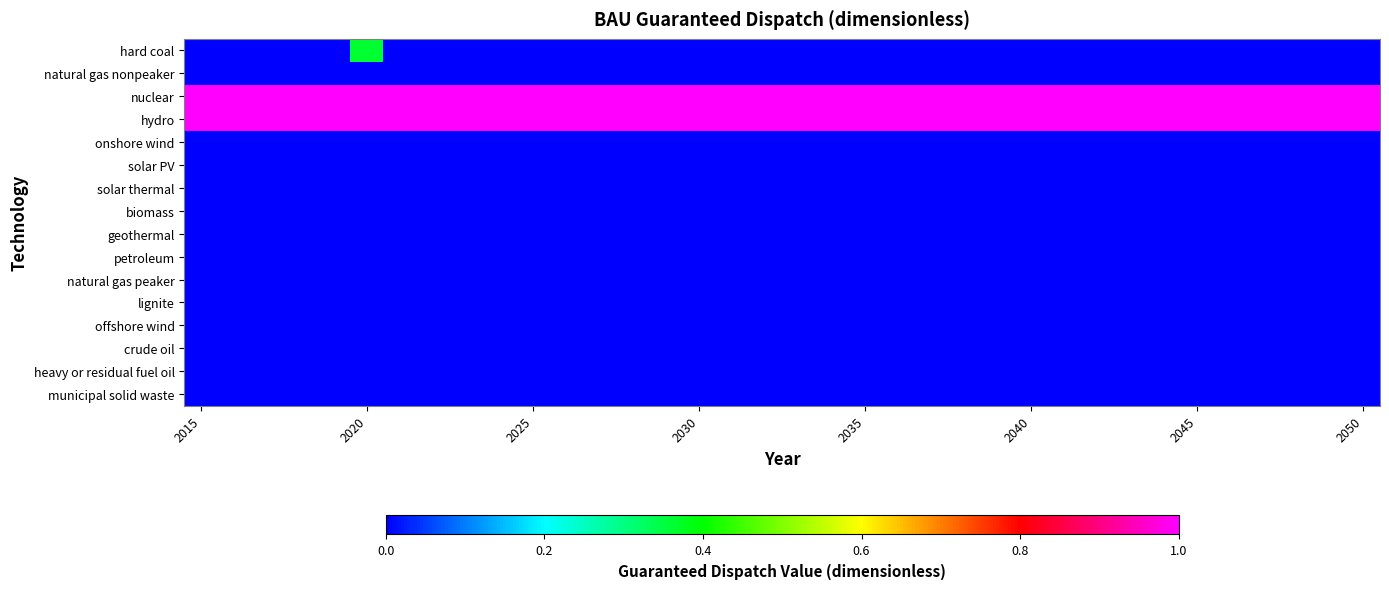

Reading left to right, list all the values displayed in this chart.

hard coal: 0.0	0.0	0.0	0.0	0.0	0.4	0.0	0.0	0.0	0.0	0.0	0.0	0.0	0.0	0.0	0.0	0.0	0.0	0.0	0.0	0.0	0.0	0.0	0.0	0.0	0.0	0.0	0.0	0.0	0.0	0.0	0.0	0.0	0.0	0.0	0.0
natural gas nonpeaker: 0.0	0.0	0.0	0.0	0.0	0.0	0.0	0.0	0.0	0.0	0.0	0.0	0.0	0.0	0.0	0.0	0.0	0.0	0.0	0.0	0.0	0.0	0.0	0.0	0.0	0.0	0.0	0.0	0.0	0.0	0.0	0.0	0.0	0.0	0.0	0.0
nuclear: 1.0	1.0	1.0	1.0	1.0	1.0	1.0	1.0	1.0	1.0	1.0	1.0	1.0	1.0	1.0	1.0	1.0	1.0	1.0	1.0	1.0	1.0	1.0	1.0	1.0	1.0	1.0	1.0	1.0	1.0	1.0	1.0	1.0	1.0	1.0	1.0
hydro: 1.0	1.0	1.0	1.0	1.0	1.0	1.0	1.0	1.0	1.0	1.0	1.0	1.0	1.0	1.0	1.0	1.0	1.0	1.0	1.0	1.0	1.0	1.0	1.0	1.0	1.0	1.0	1.0	1.0	1.0	1.0	1.0	1.0	1.0	1.0	1.0
onshore wind: 0.0	0.0	0.0	0.0	0.0	0.0	0.0	0.0	0.0	0.0	0.0	0.0	0.0	0.0	0.0	0.0	0.0	0.0	0.0	0.0	0.0	0.0	0.0	0.0	0.0	0.0	0.0	0.0	0.0	0.0	0.0	0.0	0.0	0.0	0.0	0.0
solar PV: 0.0	0.0	0.0	0.0	0.0	0.0	0.0	0.0	0.0	0.0	0.0	0.0	0.0	0.0	0.0	0.0	0.0	0.0	0.0	0.0	0.0	0.0	0.0	0.0	0.0	0.0	0.0	0.0	0.0	0.0	0.0	0.0	0.0	0.0	0.0	0.0
solar thermal: 0.0	0.0	0.0	0.0	0.0	0.0	0.0	0.0	0.0	0.0	0.0	0.0	0.0	0.0	0.0	0.0	0.0	0.0	0.0	0.0	0.0	0.0	0.0	0.0	0.0	0.0	0.0	0.0	0.0	0.0	0.0	0.0	0.0	0.0	0.0	0.0
biomass: 0.0	0.0	0.0	0.0	0.0	0.0	0.0	0.0	0.0	0.0	0.0	0.0	0.0	0.0	0.0	0.0	0.0	0.0	0.0	0.0	0.0	0.0	0.0	0.0	0.0	0.0	0.0	0.0	0.0	0.0	0.0	0.0	0.0	0.0	0.0	0.0
geothermal: 0.0	0.0	0.0	0.0	0.0	0.0	0.0	0.0	0.0	0.0	0.0	0.0	0.0	0.0	0.0	0.0	0.0	0.0	0.0	0.0	0.0	0.0	0.0	0.0	0.0	0.0	0.0	0.0	0.0	0.0	0.0	0.0	0.0	0.0	0.0	0.0
petroleum: 0.0	0.0	0.0	0.0	0.0	0.0	0.0	0.0	0.0	0.0	0.0	0.0	0.0	0.0	0.0	0.0	0.0	0.0	0.0	0.0	0.0	0.0	0.0	0.0	0.0	0.0	0.0	0.0	0.0	0.0	0.0	0.0	0.0	0.0	0.0	0.0
natural gas peaker: 0.0	0.0	0.0	0.0	0.0	0.0	0.0	0.0	0.0	0.0	0.0	0.0	0.0	0.0	0.0	0.0	0.0	0.0	0.0	0.0	0.0	0.0	0.0	0.0	0.0	0.0	0.0	0.0	0.0	0.0	0.0	0.0	0.0	0.0	0.0	0.0
lignite: 0.0	0.0	0.0	0.0	0.0	0.0	0.0	0.0	0.0	0.0	0.0	0.0	0.0	0.0	0.0	0.0	0.0	0.0	0.0	0.0	0.0	0.0	0.0	0.0	0.0	0.0	0.0	0.0	0.0	0.0	0.0	0.0	0.0	0.0	0.0	0.0
offshore wind: 0.0	0.0	0.0	0.0	0.0	0.0	0.0	0.0	0.0	0.0	0.0	0.0	0.0	0.0	0.0	0.0	0.0	0.0	0.0	0.0	0.0	0.0	0.0	0.0	0.0	0.0	0.0	0.0	0.0	0.0	0.0	0.0	0.0	0.0	0.0	0.0
crude oil: 0.0	0.0	0.0	0.0	0.0	0.0	0.0	0.0	0.0	0.0	0.0	0.0	0.0	0.0	0.0	0.0	0.0	0.0	0.0	0.0	0.0	0.0	0.0	0.0	0.0	0.0	0.0	0.0	0.0	0.0	0.0	0.0	0.0	0.0	0.0	0.0
heavy or residual fuel oil: 0.0	0.0	0.0	0.0	0.0	0.0	0.0	0.0	0.0	0.0	0.0	0.0	0.0	0.0	0.0	0.0	0.0	0.0	0.0	0.0	0.0	0.0	0.0	0.0	0.0	0.0	0.0	0.0	0.0	0.0	0.0	0.0	0.0	0.0	0.0	0.0
municipal solid waste: 0.0	0.0	0.0	0.0	0.0	0.0	0.0	0.0	0.0	0.0	0.0	0.0	0.0	0.0	0.0	0.0	0.0	0.0	0.0	0.0	0.0	0.0	0.0	0.0	0.0	0.0	0.0	0.0	0.0	0.0	0.0	0.0	0.0	0.0	0.0	0.0